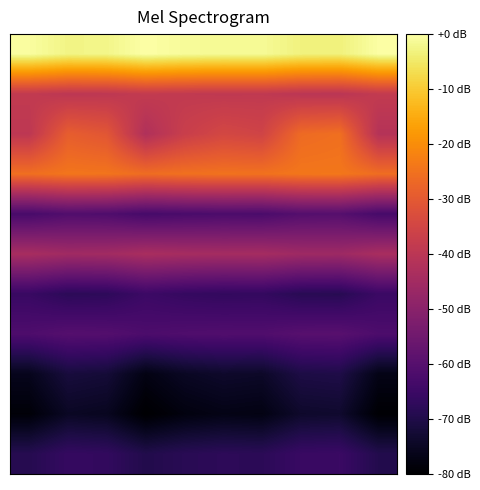

At which category does the chart reach its peak across all series?

3